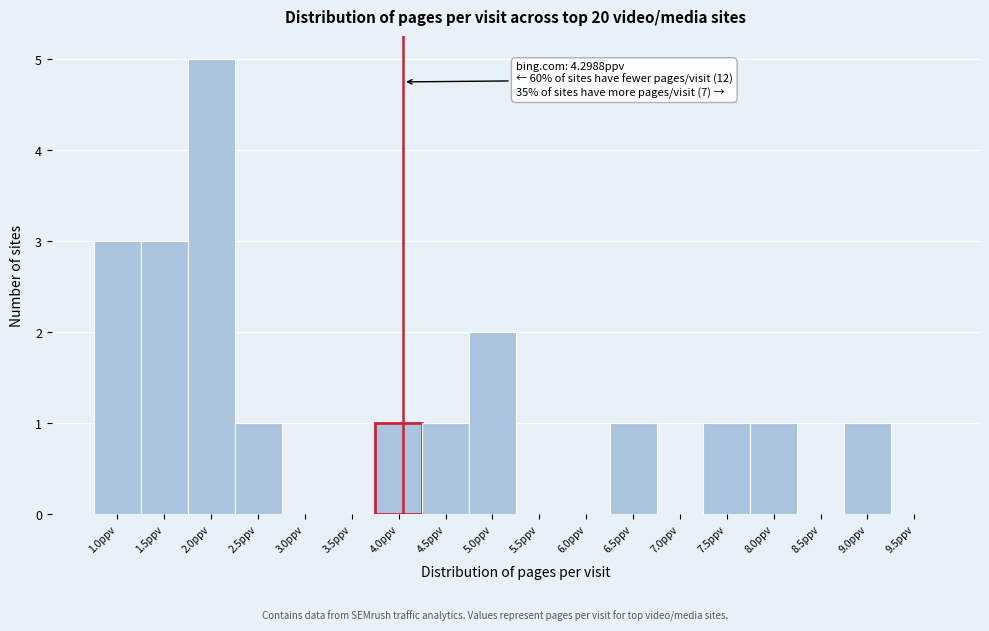

Reading left to right, list all the values displayed in this chart.

1.0ppv=3	1.5ppv=3	2.0ppv=5	2.5ppv=1	3.0ppv=0	3.5ppv=0	4.0ppv=1	4.5ppv=1	5.0ppv=2	5.5ppv=0	6.0ppv=0	6.5ppv=1	7.0ppv=0	7.5ppv=1	8.0ppv=1	8.5ppv=0	9.0ppv=1	9.5ppv=0